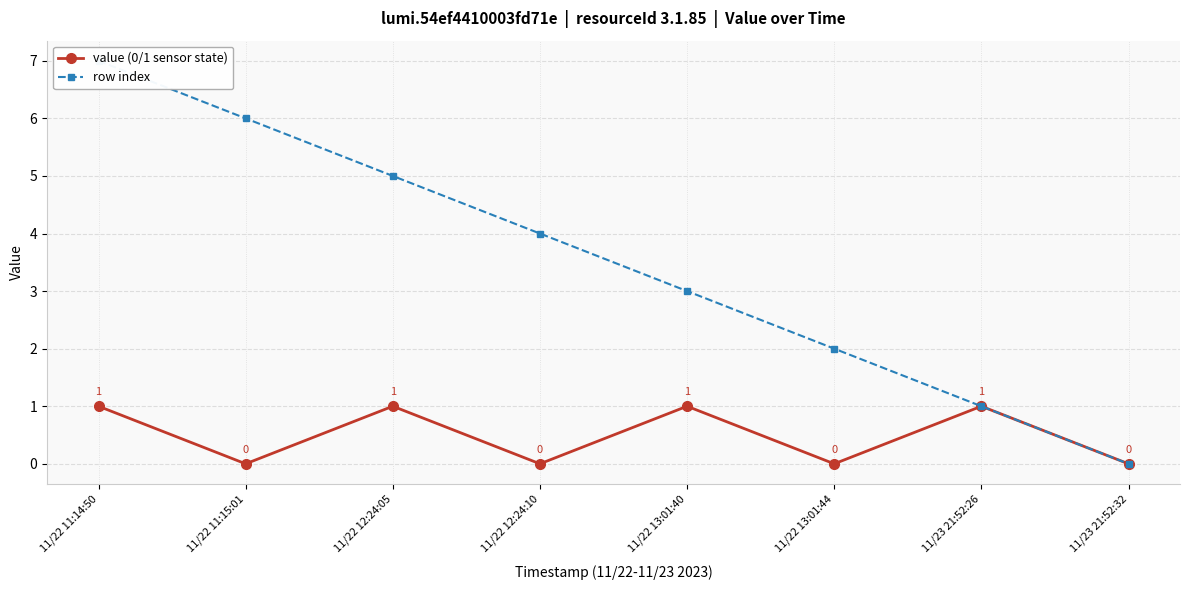

How many lines are shown in the chart?

2